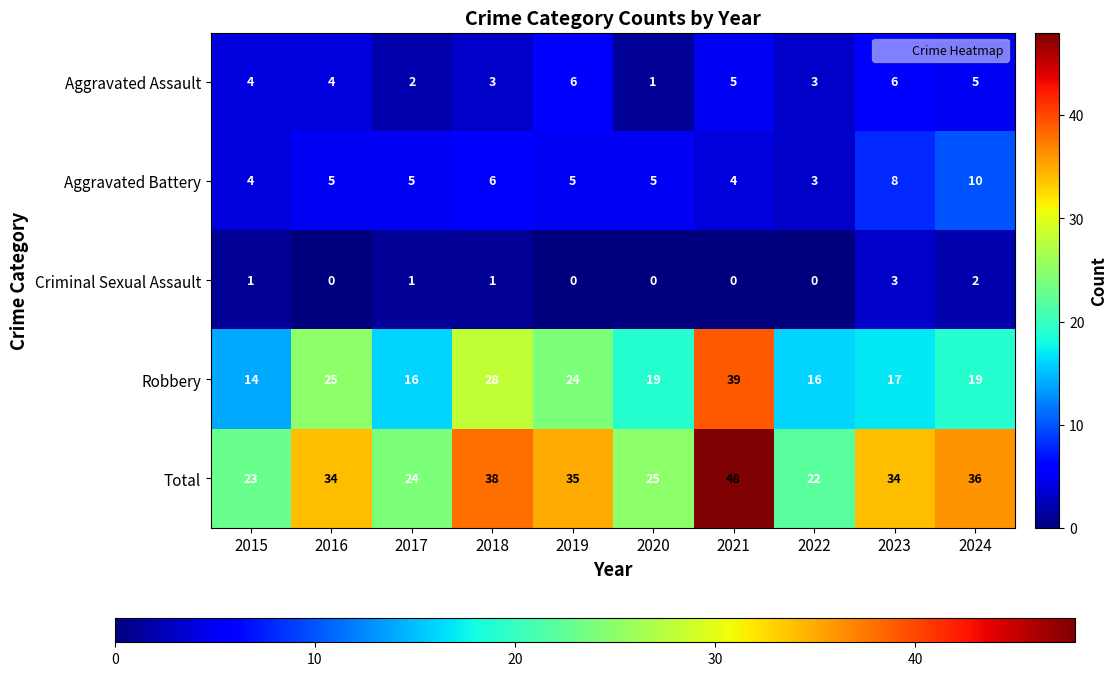

What is the difference between the maximum and minimum values in the Criminal Sexual Assault series?

3